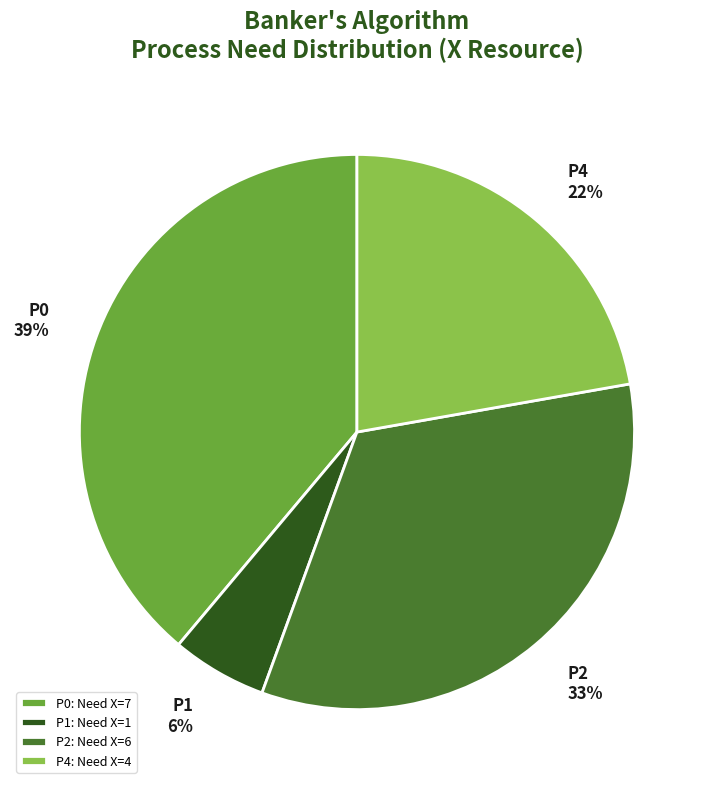

What is the smallest slice in the pie chart?

P1